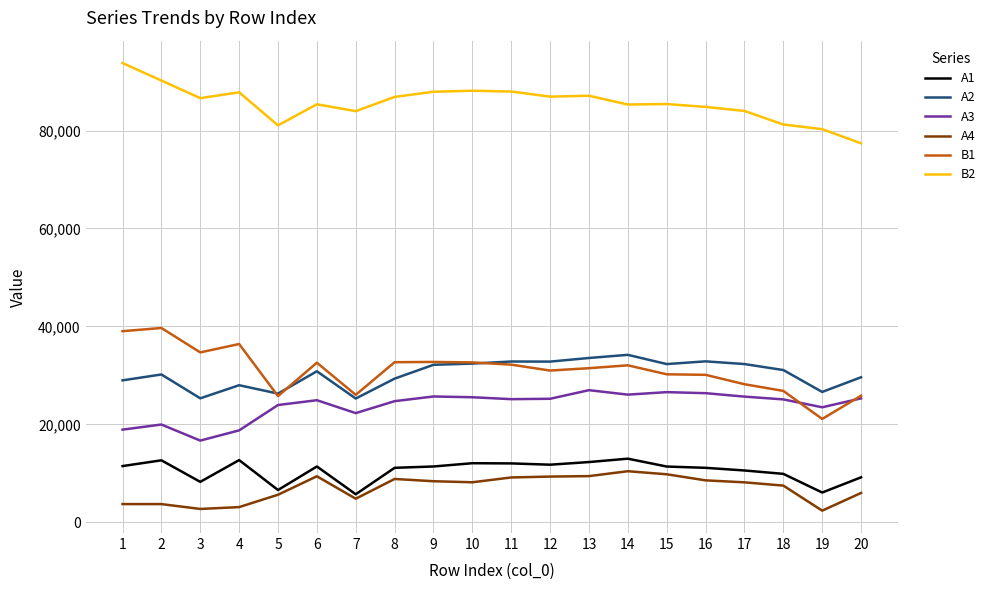

At which category does A3 reach its first local peak?

2